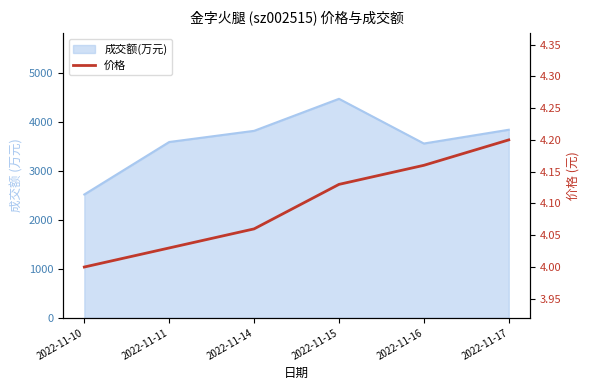

Count the number of categories in the chart.

6